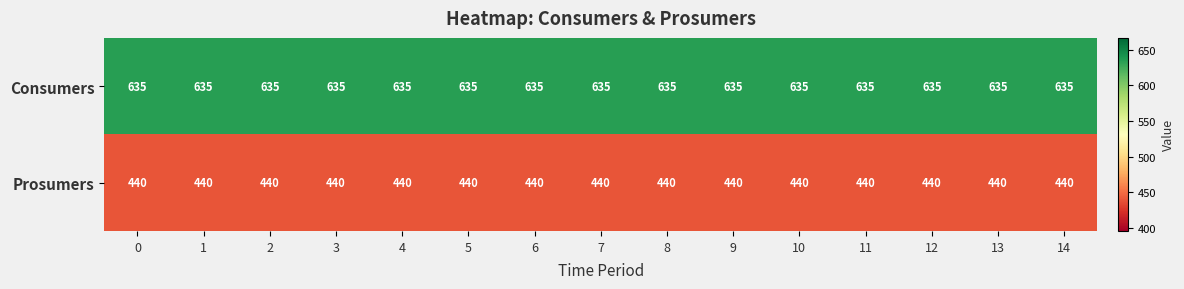

What is the difference between the highest and lowest values at 6?

195